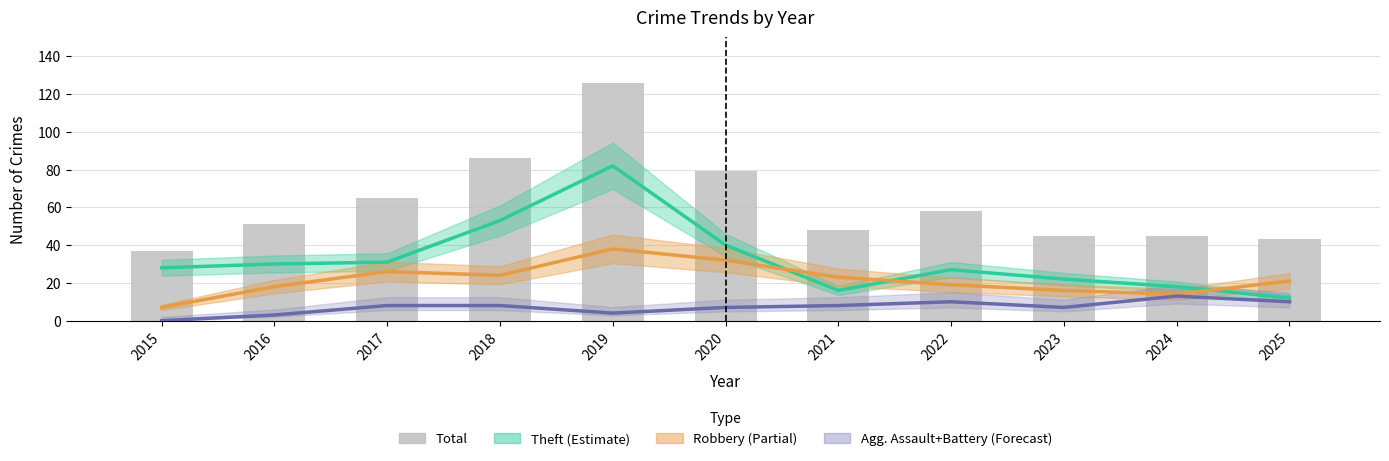

What is the value of the Theft bar at the 10th from the left?

18